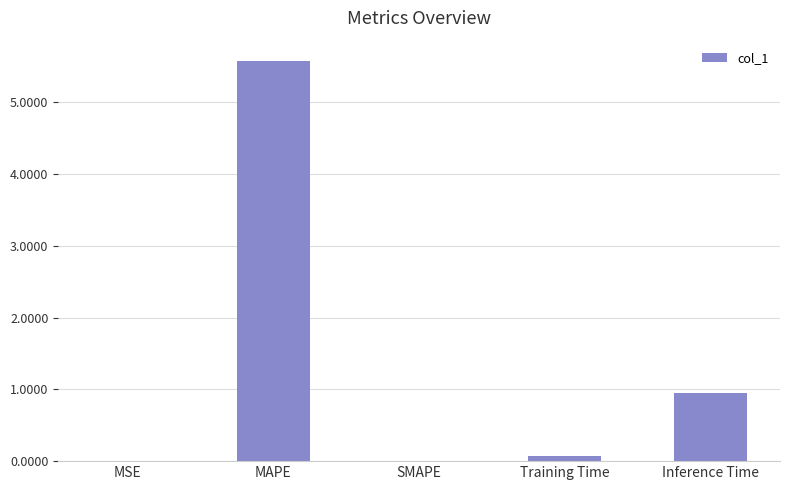

The chart shows a value of 0.5 at Inference Time. True or false?

False